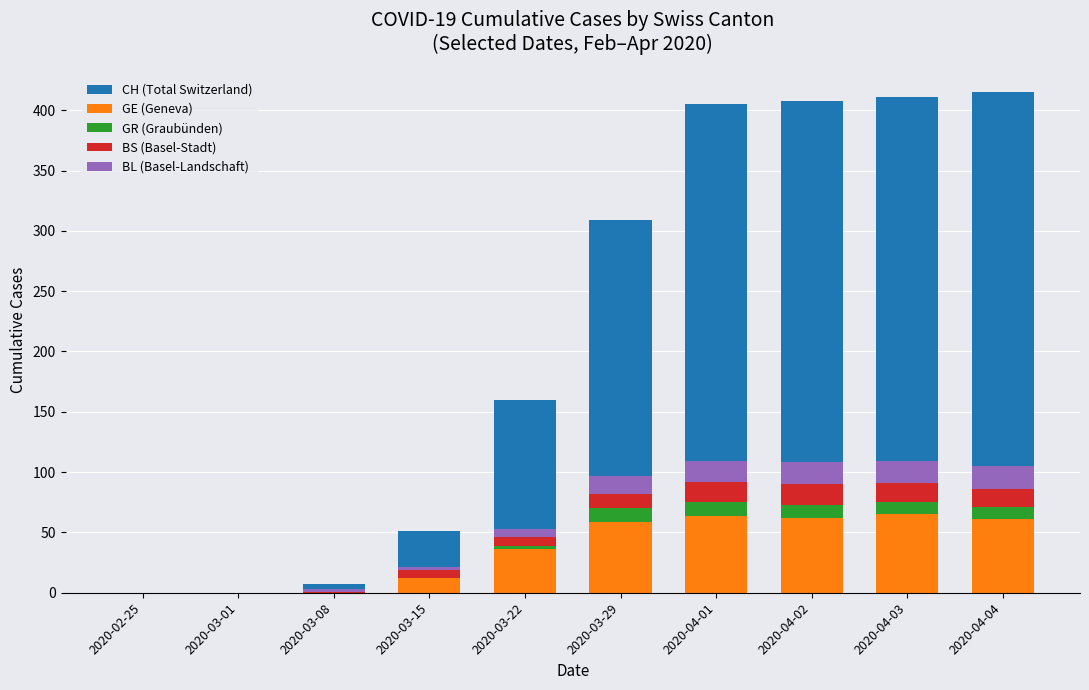

Rank the series by their maximum value, from lowest to highest.

GR (Graubünden), BS (Basel-Stadt), BL (Basel-Landschaft), GE (Geneva), CH (Total Switzerland)